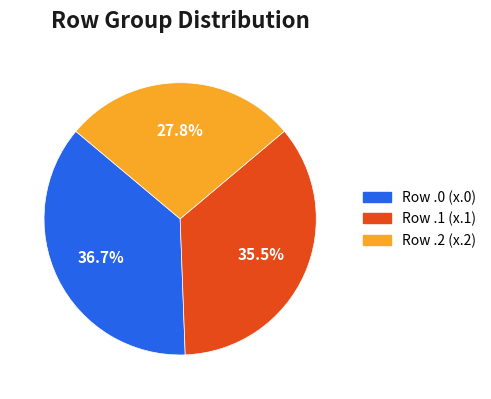

Is there any slice that represents more than half of the pie?

No